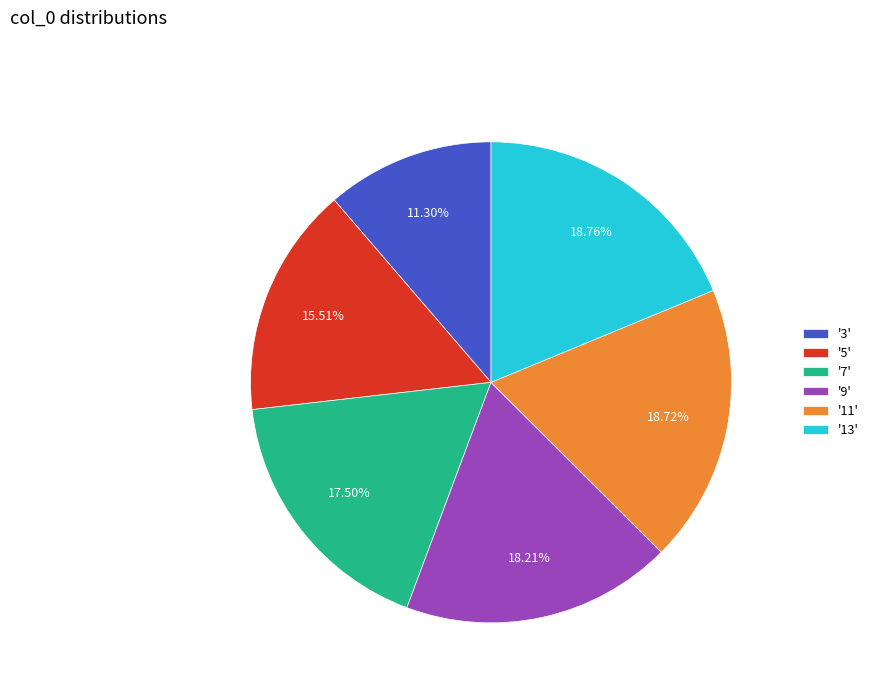

Is the sum of '5' and '13' greater than half?

No